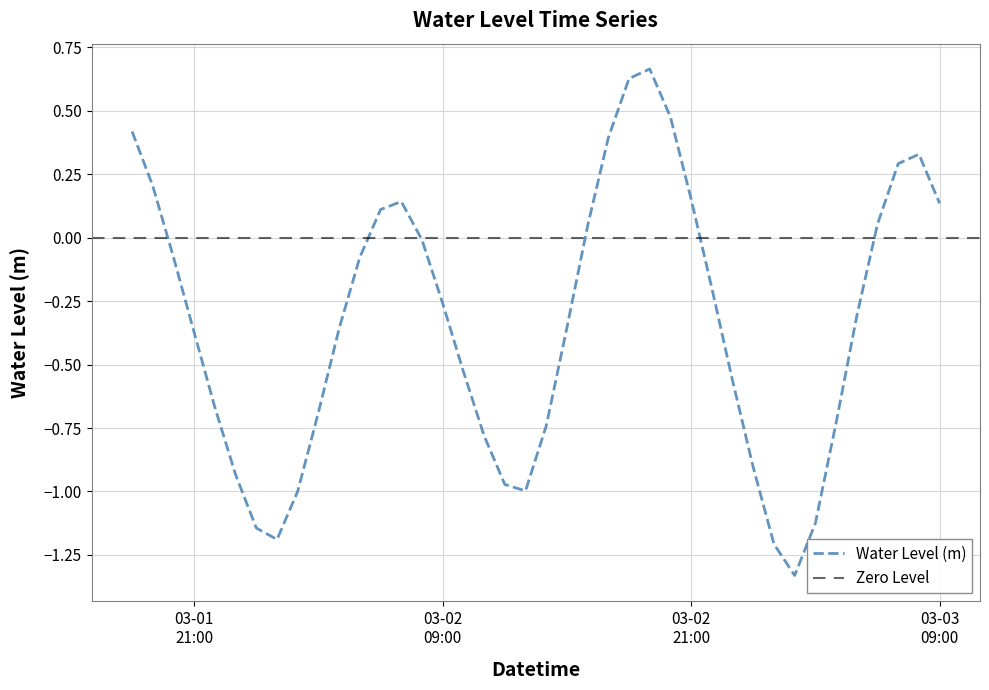

Does the chart have visible grid lines?

Yes